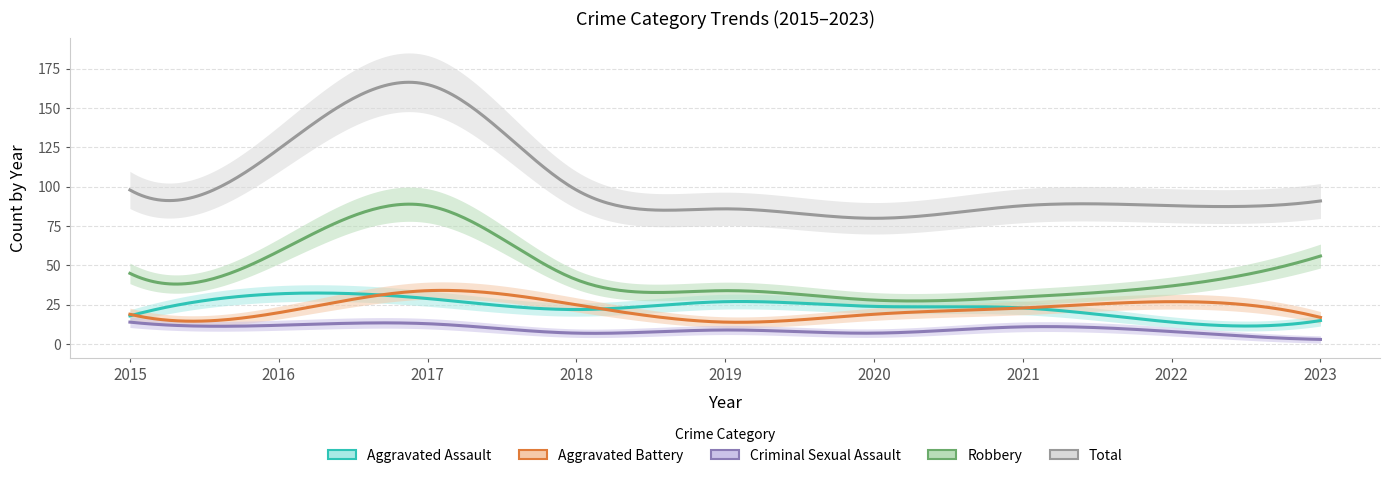

Which series changed the most between 2017 and 2020?

Total